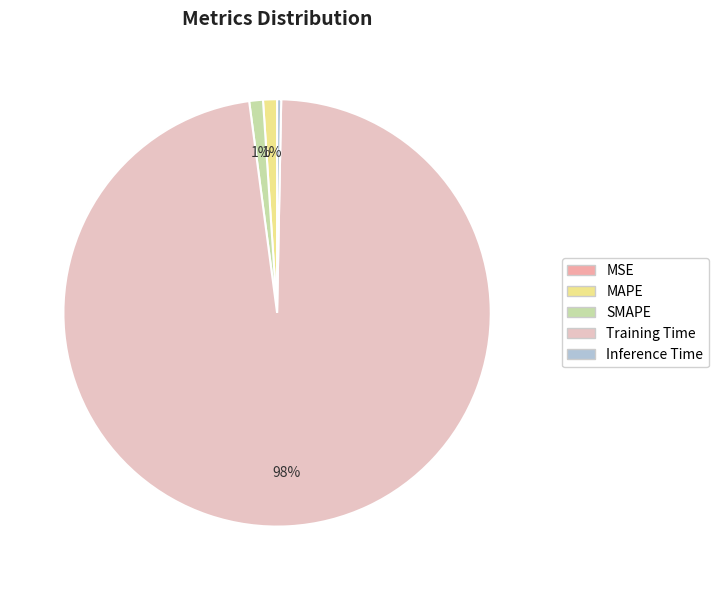

What percentage is the SMAPE slice, to the nearest percent?

1%